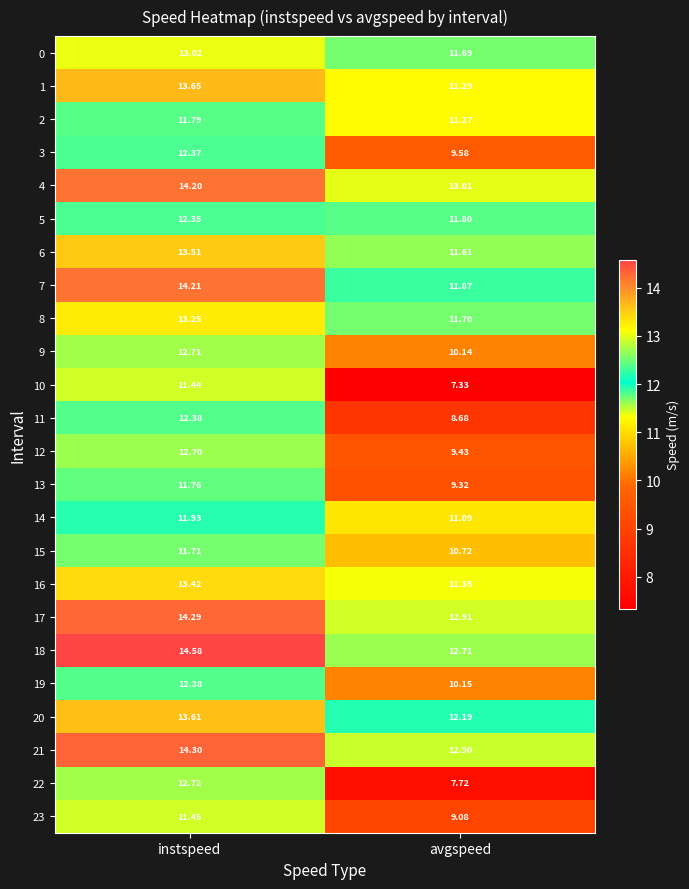

Which category has the lowest value across all series?

avgspeed